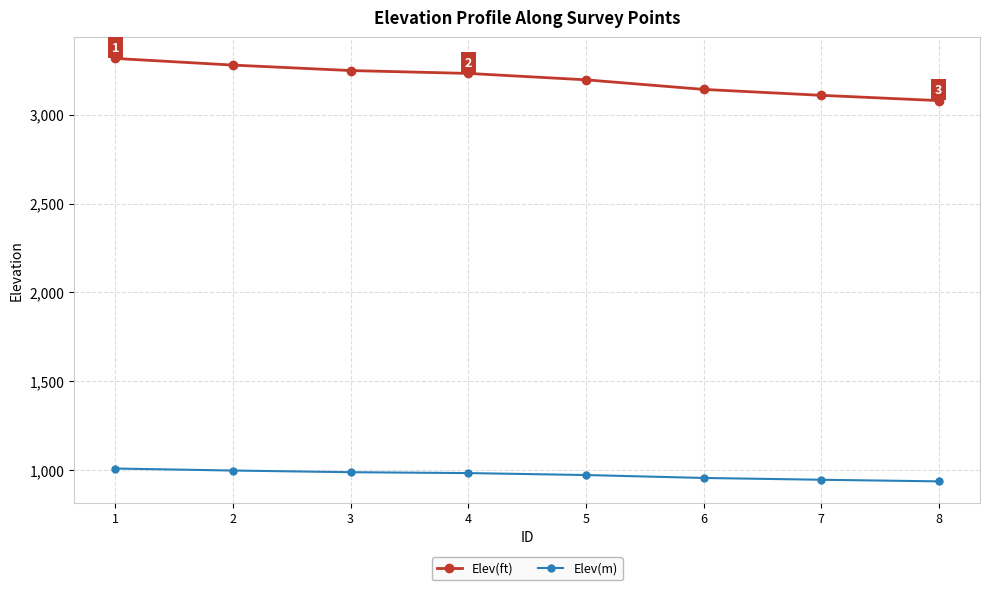

True or false: Elev(m) and Elev(ft) cross at least once.

False